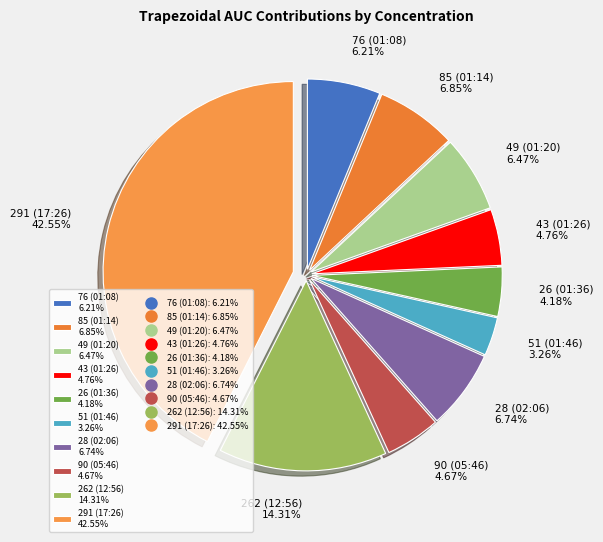

Which has a higher value, 85 (01:14) 6.85% or 90 (05:46) 4.67%?

85 (01:14) 6.85%